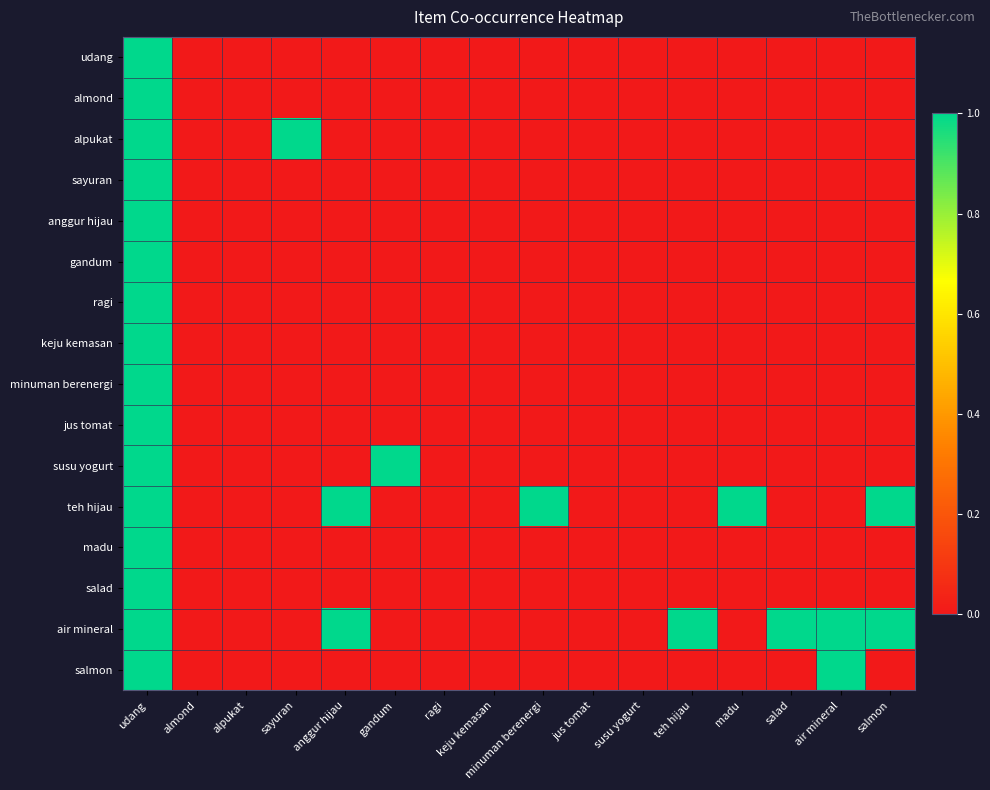

Which series has the largest total across all categories?

air mineral